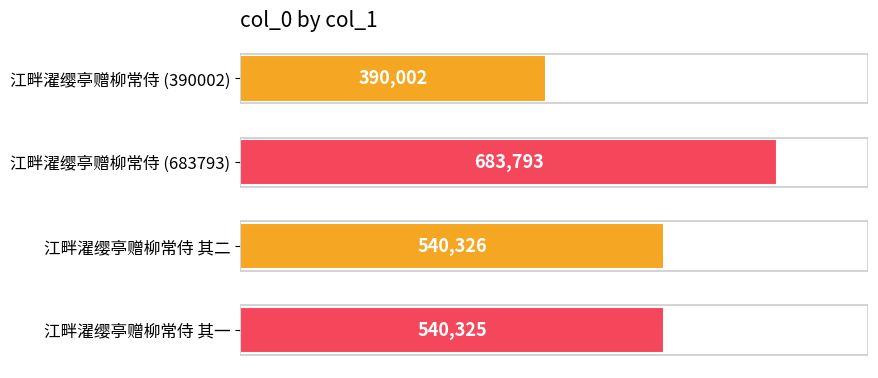

Which category has the highest value across all series?

江畔濯缨亭赠柳常侍 (683793)